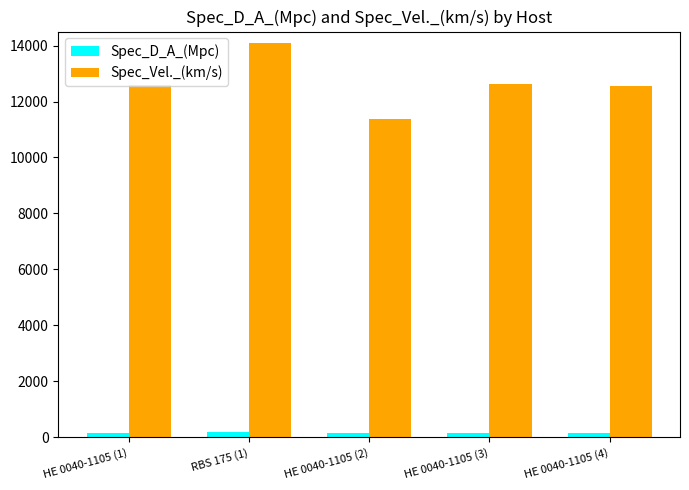

How many values in the Spec_Vel._(km/s) series are below 12601?

2